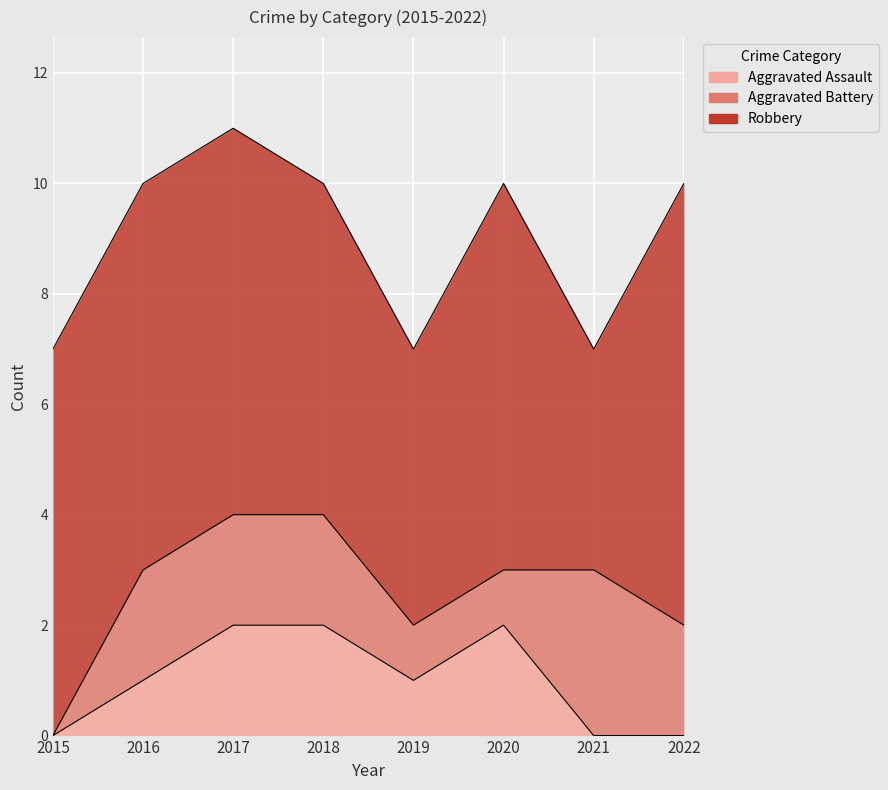

How many lines are shown in the chart?

3